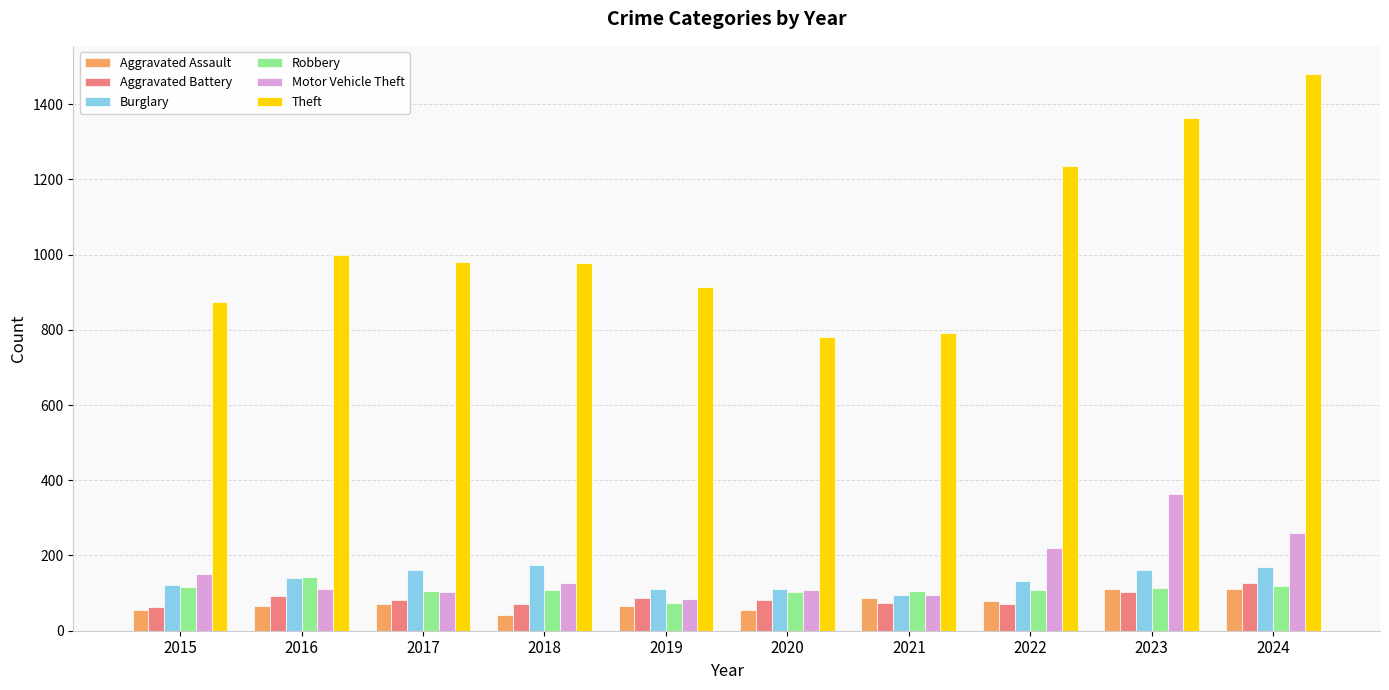

What is the value of the Robbery bar at the 3rd from the left?

105